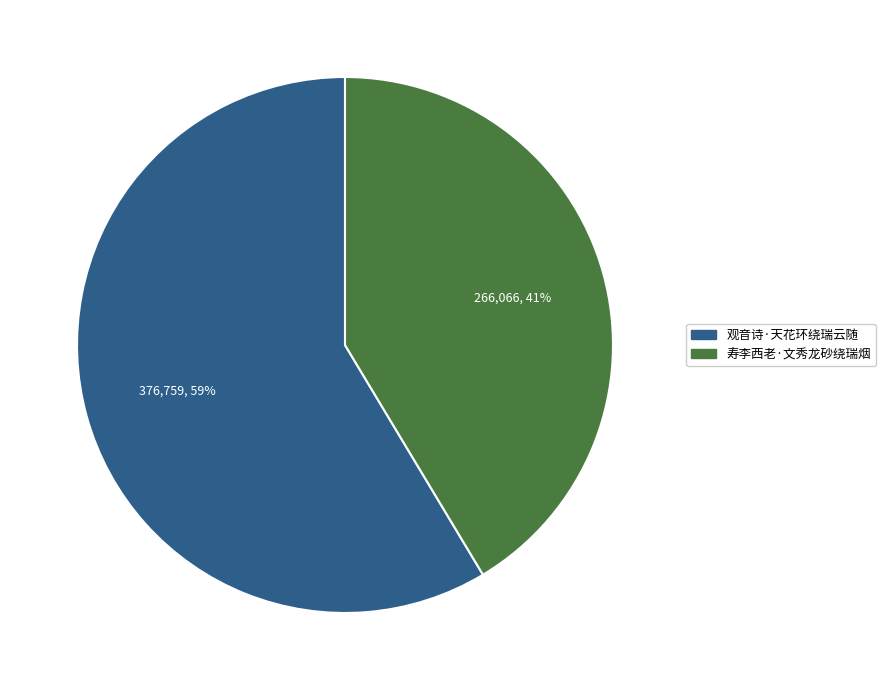

Approximately how many times larger is the value at 寿李西老·文秀龙砂绕瑞烟 compared to 观音诗·天花环绕瑞云随?

0.7